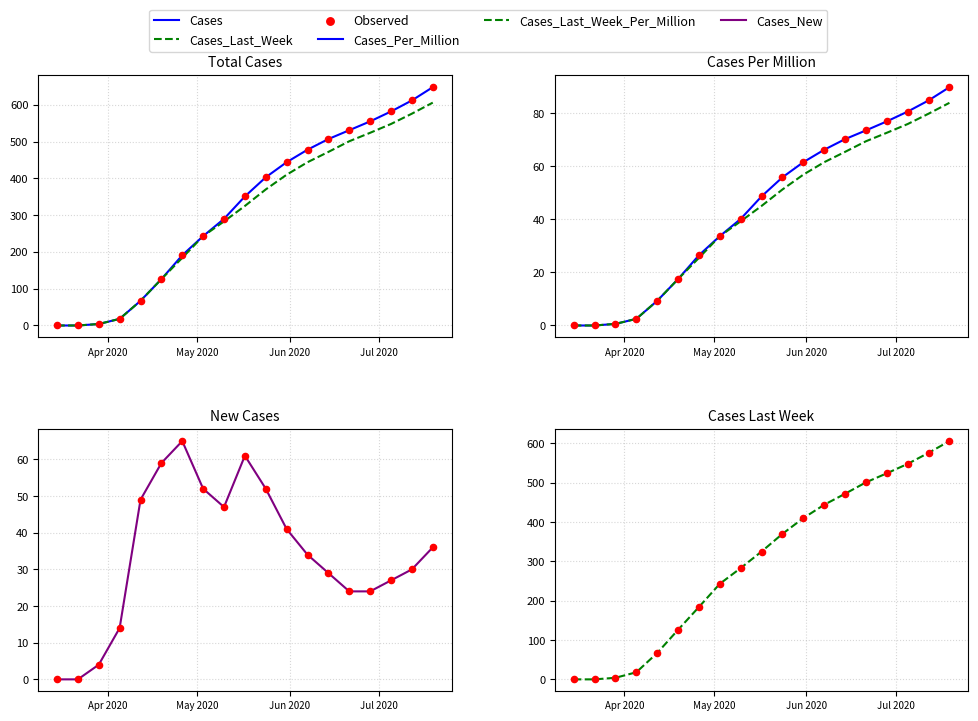

What are all the series names shown in the legend?

Cases, Cases_Last_Week, Observed, Cases_Per_Million, Cases_Last_Week_Per_Million, Cases_New